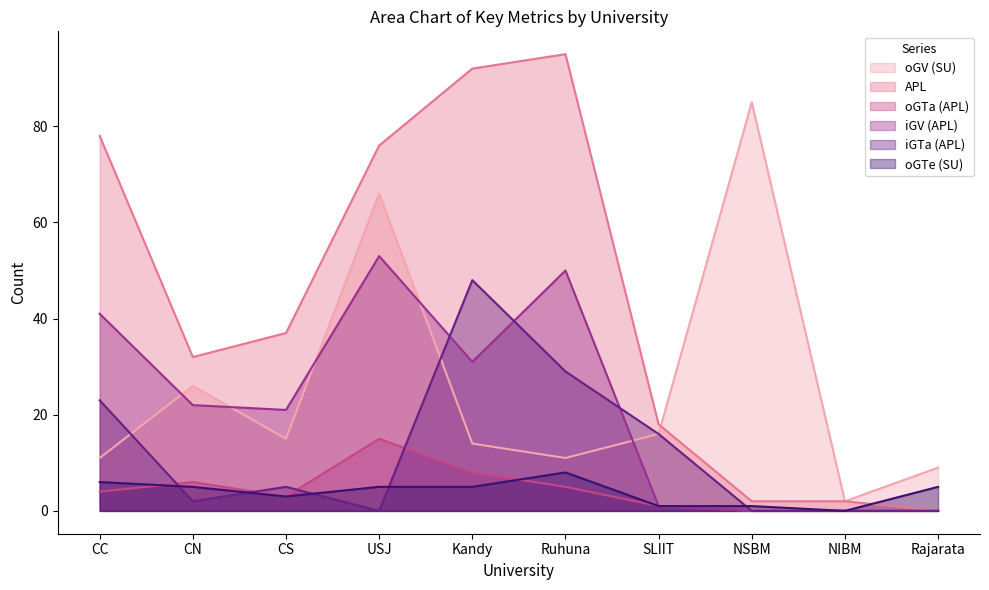

How many lines are shown in the chart?

6